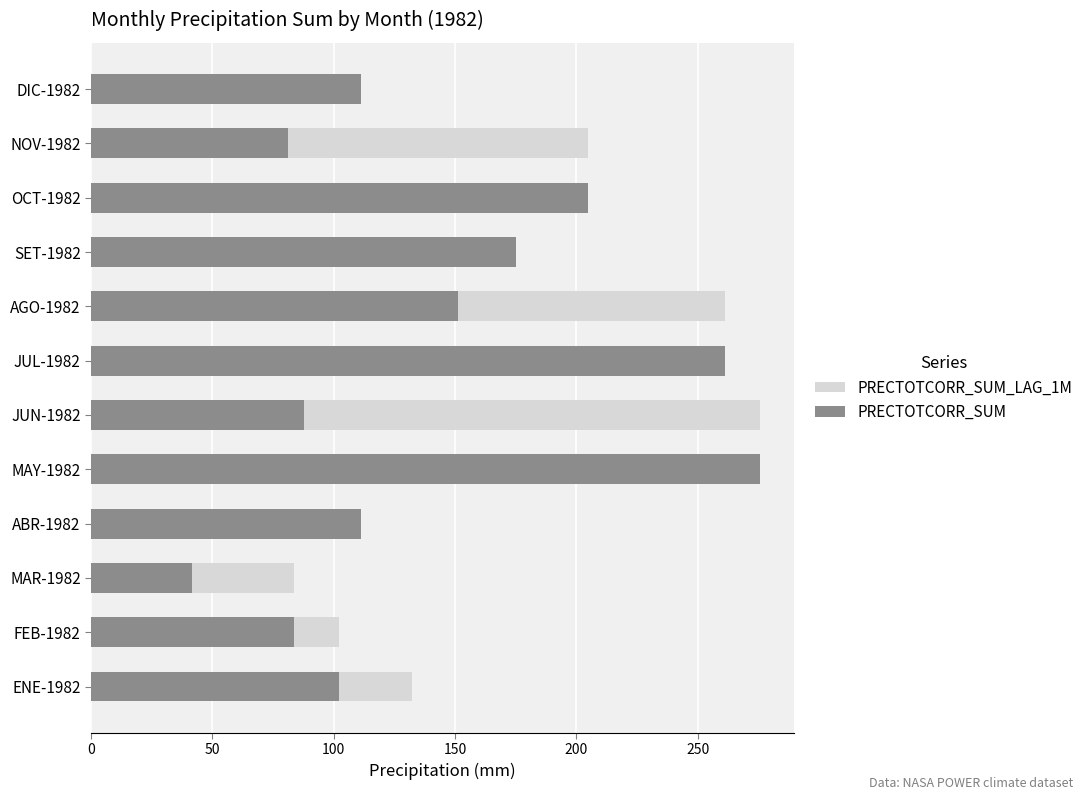

How many groups of bars are there?

12